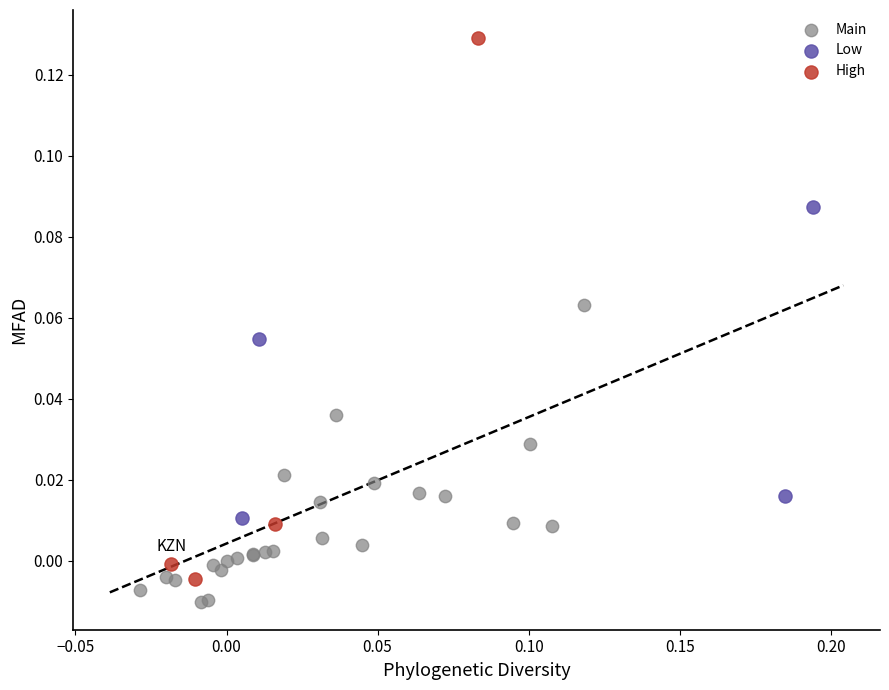

Which series has the largest Y range (max minus min)?

High